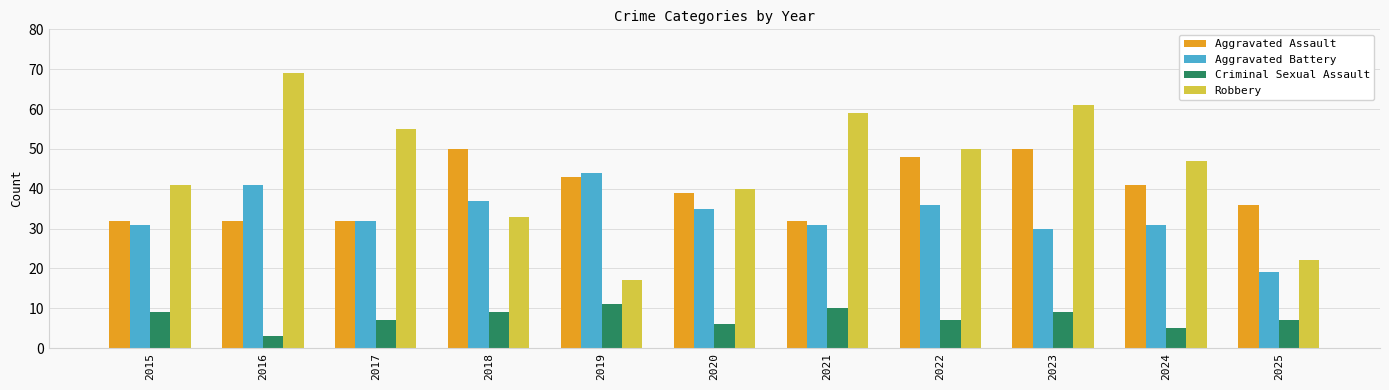

What is the approximate value of Aggravated Assault at 2021, to the nearest 10?

30